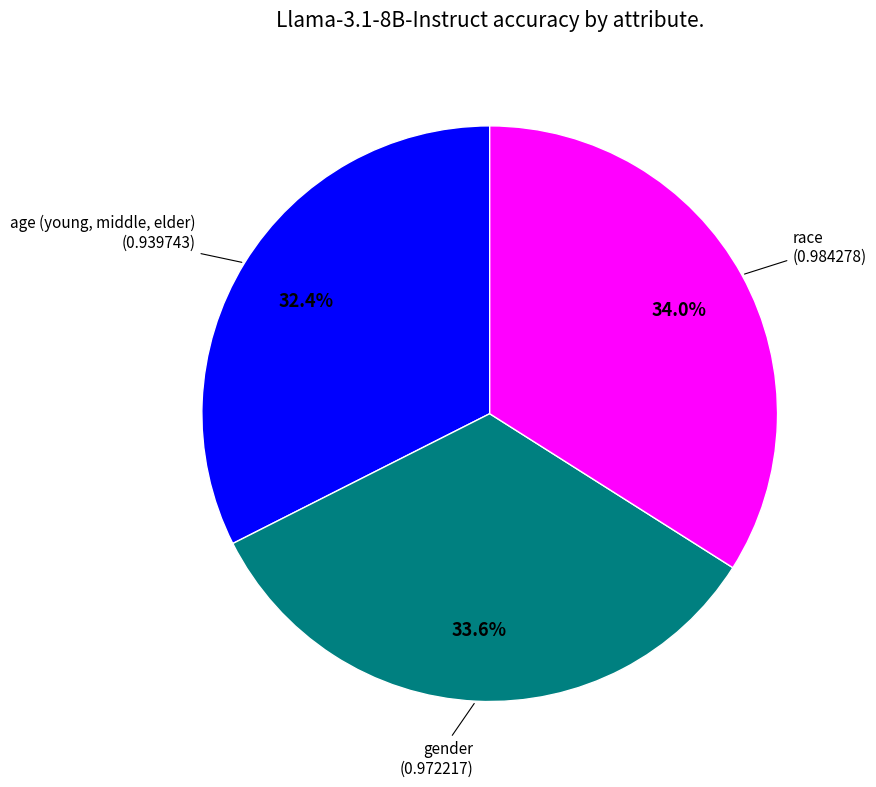

Does any single category account for the majority?

No